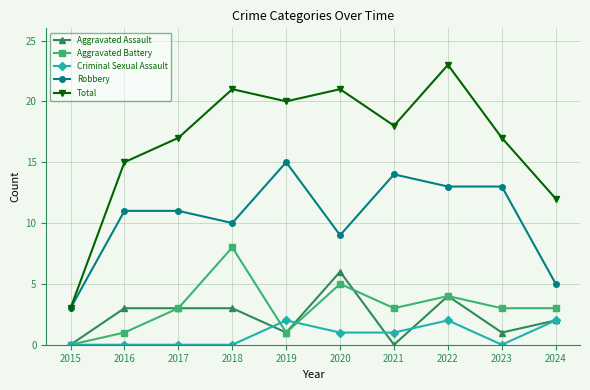

What is the sum of the Criminal Sexual Assault values at 2022 and 2021?

3